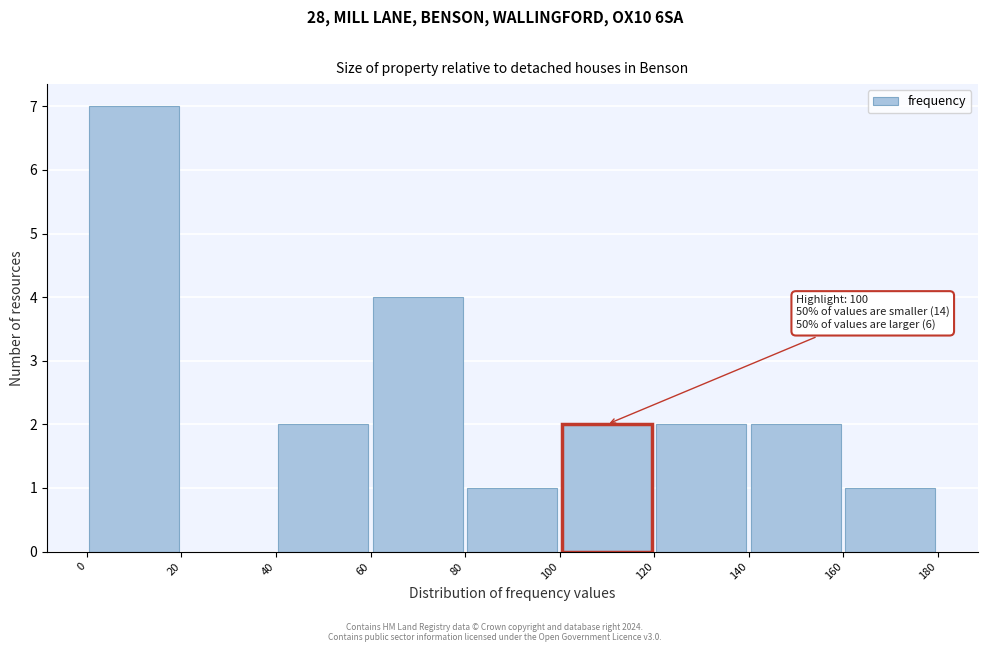

Which range on the x-axis has the tallest bar?

0 to 20